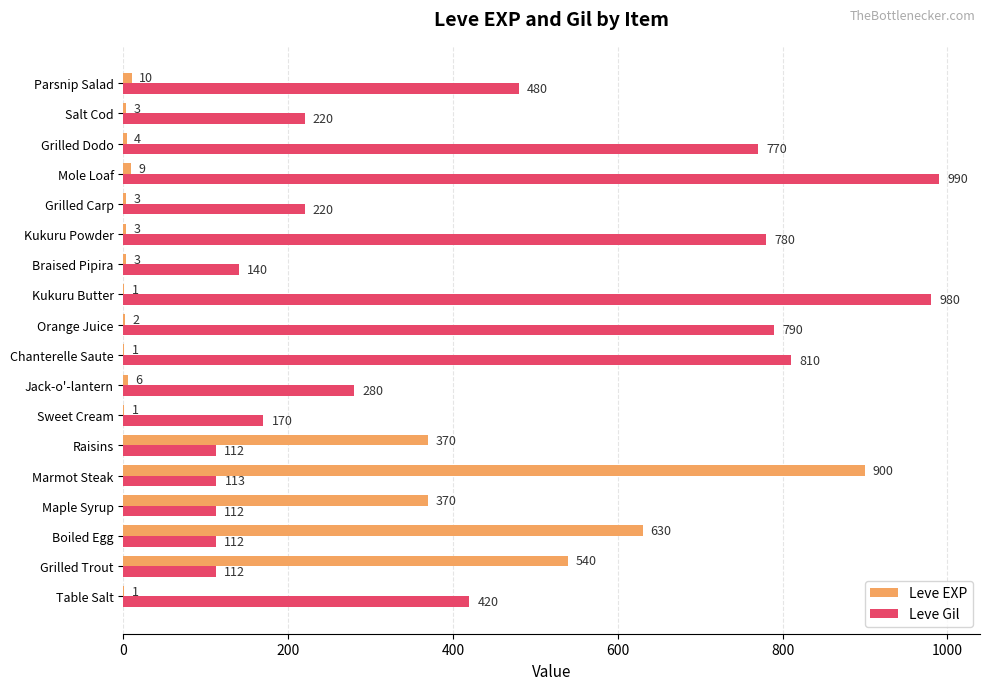

Read the Leve Gil value at Marmot Steak, to the nearest 50.

100